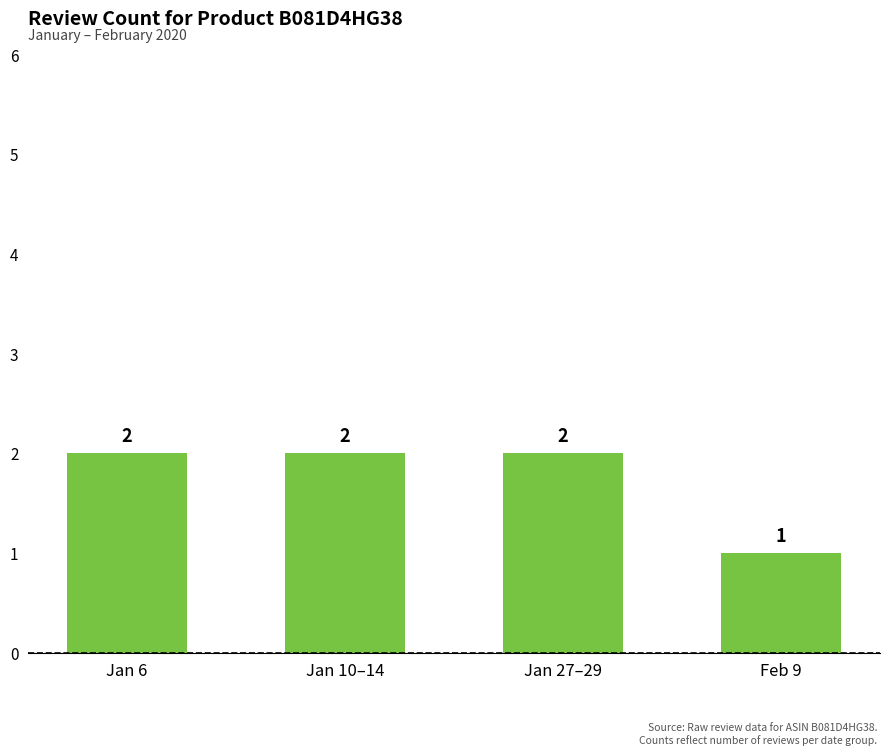

Where is the data nearest to the value 1?

Feb 9